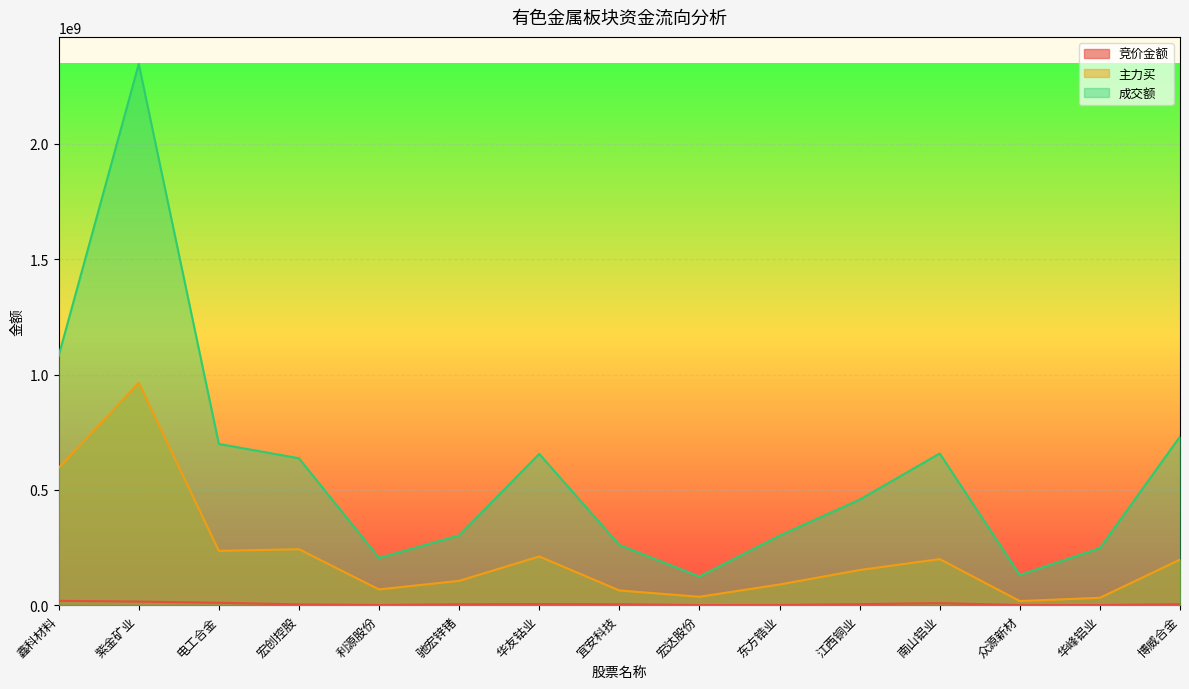

At 南山铝业, list the series in order from smallest to largest.

竞价金额, 主力买, 成交额